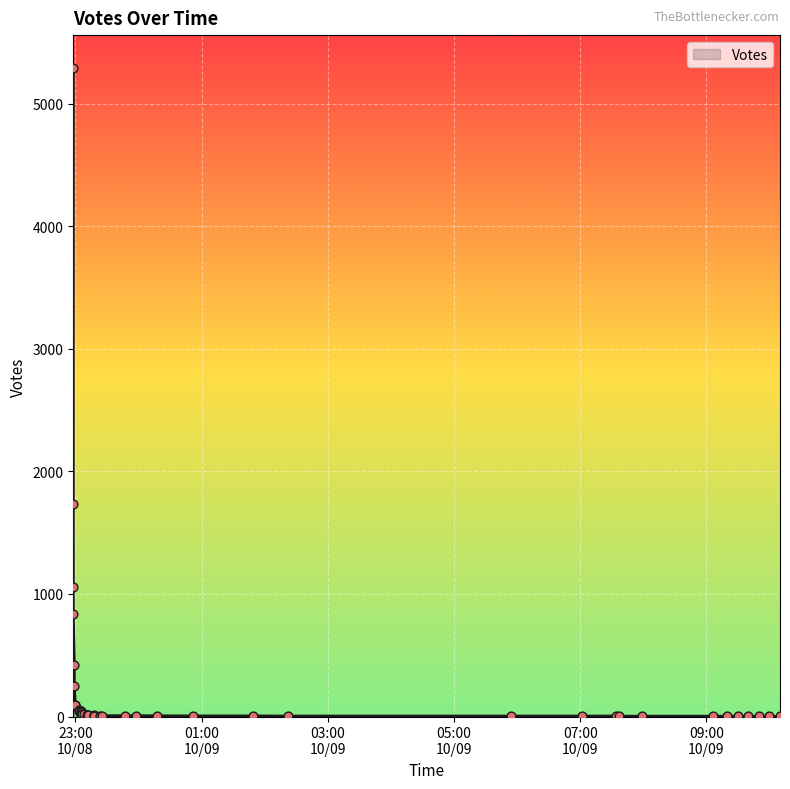

Between 2019-10-08 23:18 and 2019-10-08 23:03, which is larger?

2019-10-08 23:03